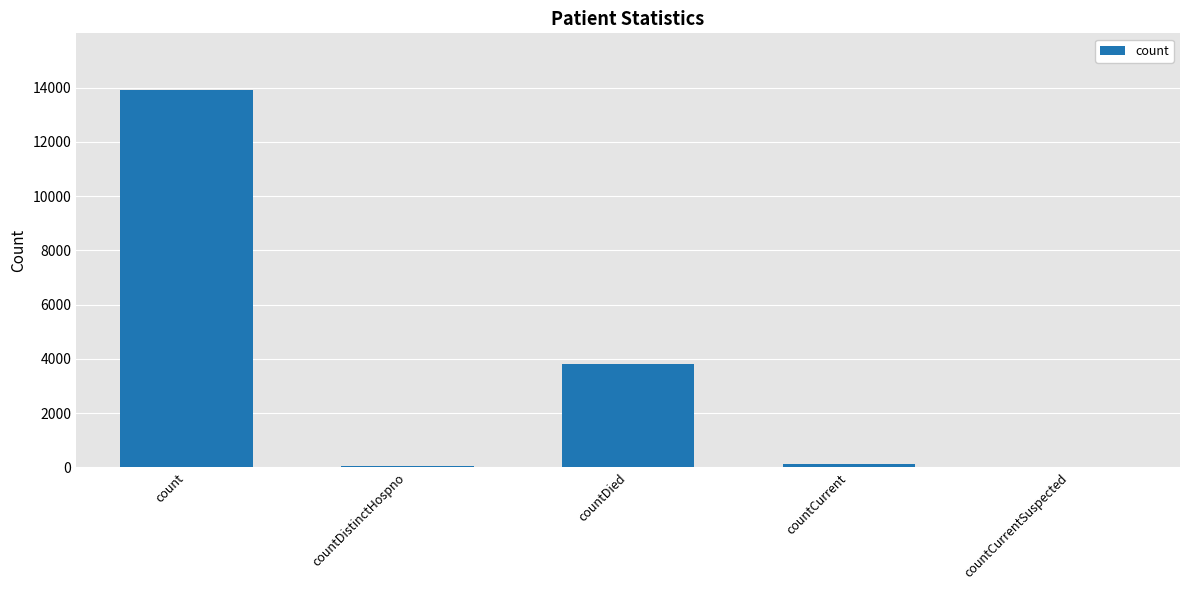

What is the difference between the values at count and countCurrentSuspected?

13911